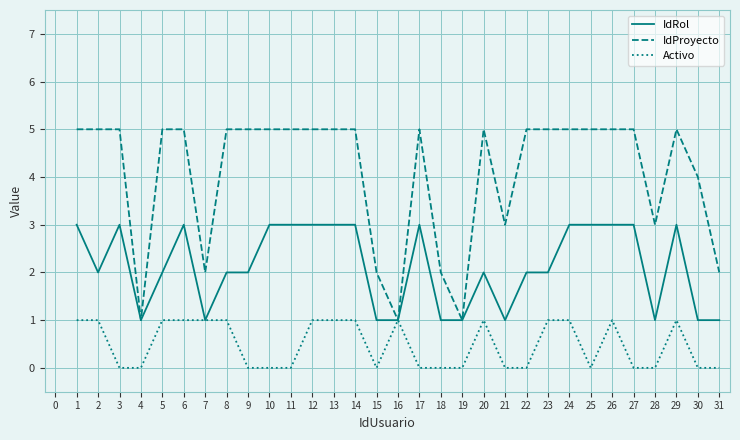

True or false: IdProyecto has a value of 8 at 27.

False